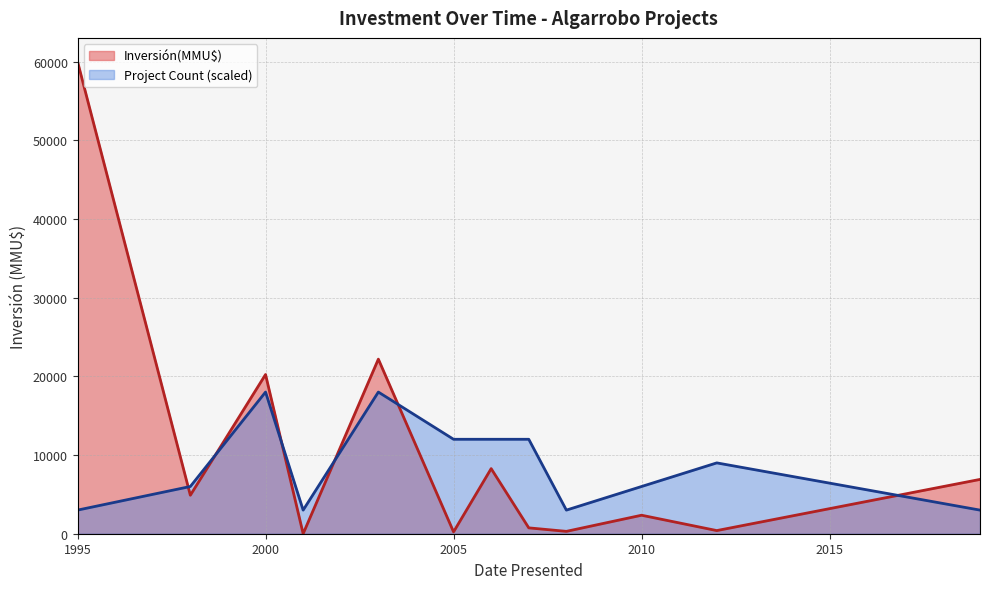

Which series ends up on top after the final intersection of Project Count (scaled) and Inversión(MMU$)?

Inversión(MMU$)